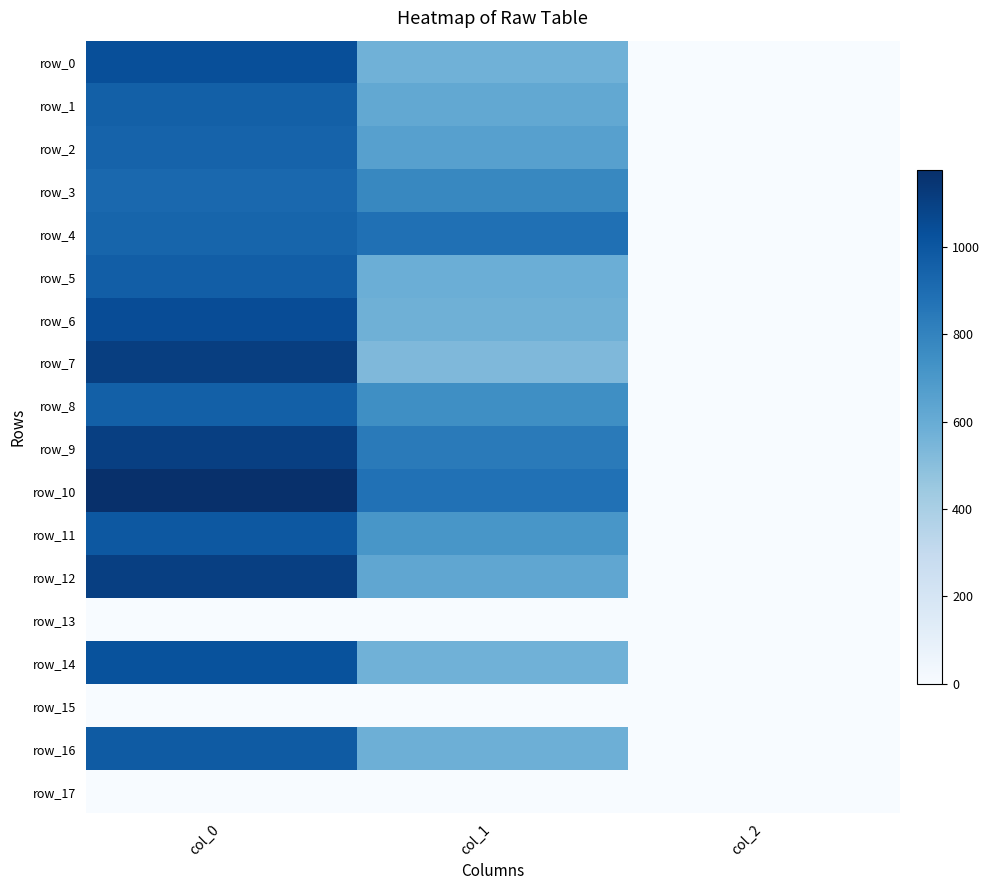

Which category has the highest value in the row_15 series?

col_0